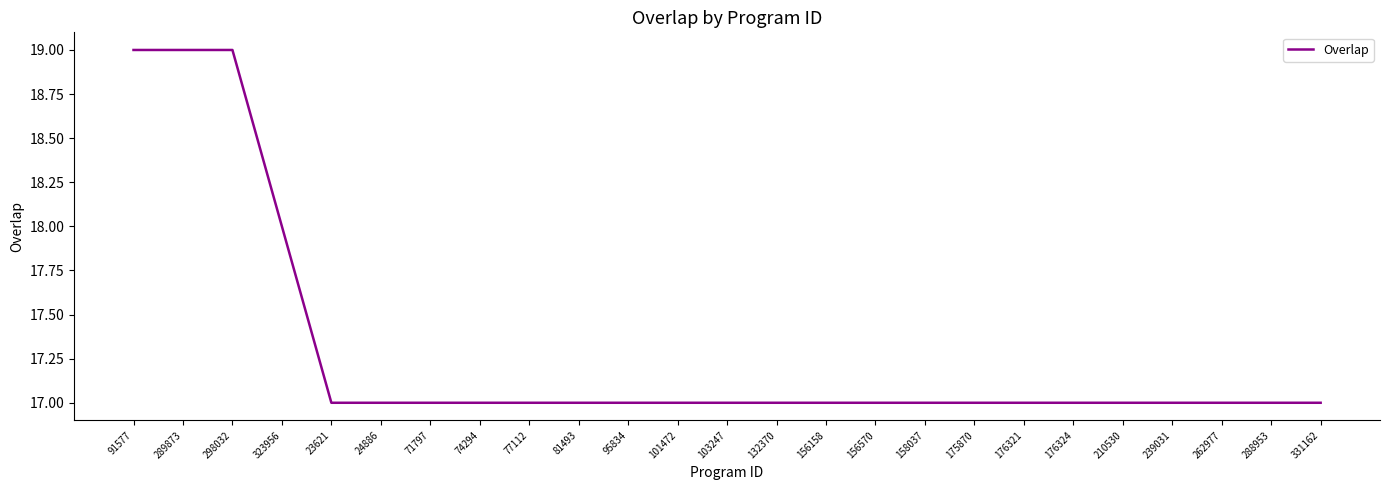

The chart shows a value of 17 at 176321. True or false?

True